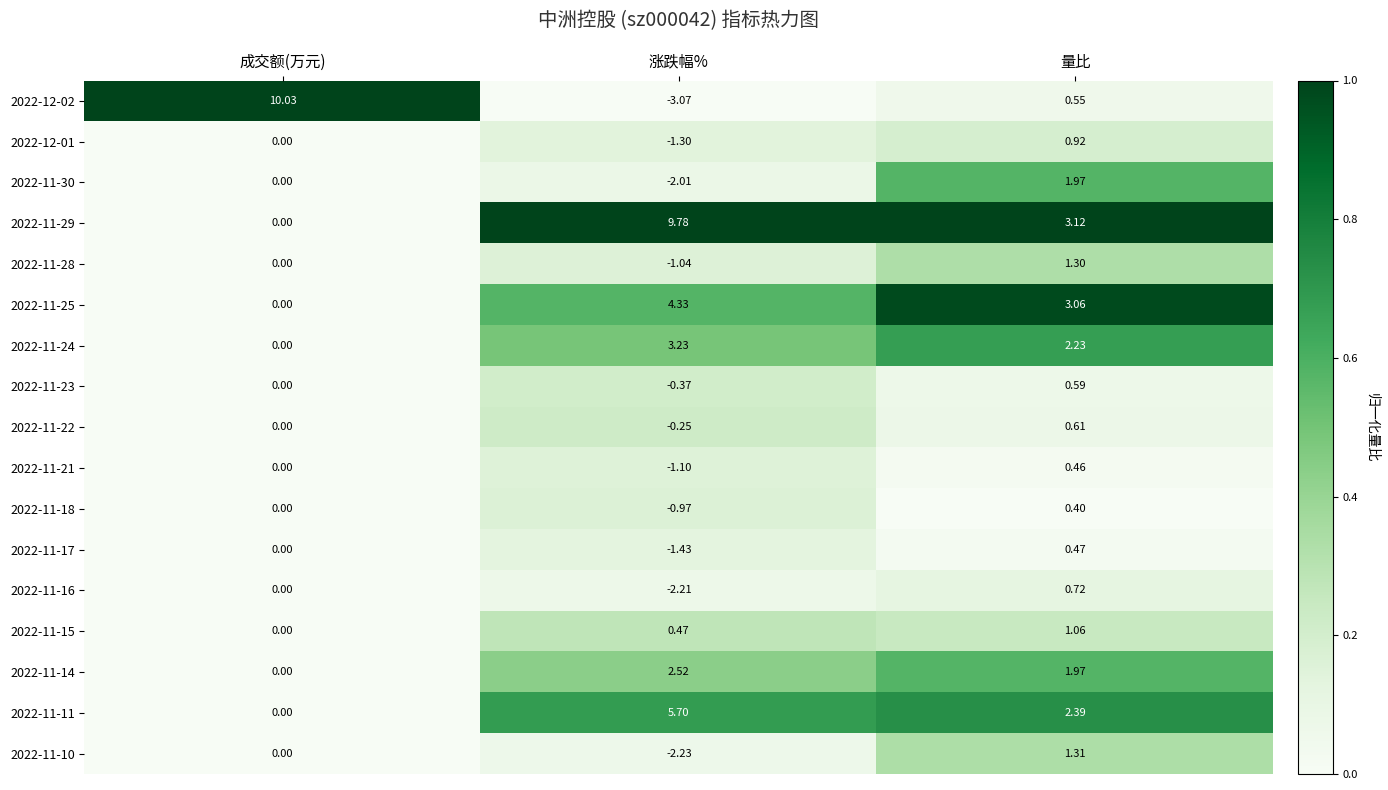

Rank the categories by 2022-11-22 value from lowest to highest.

涨跌幅%, 成交额(万元), 量比